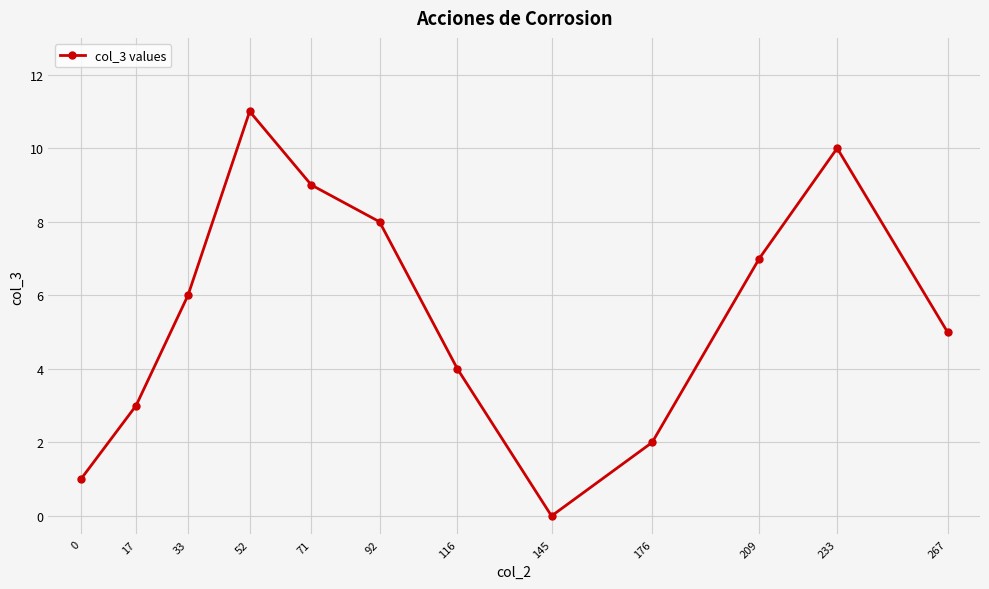

How many values are below 6?

6